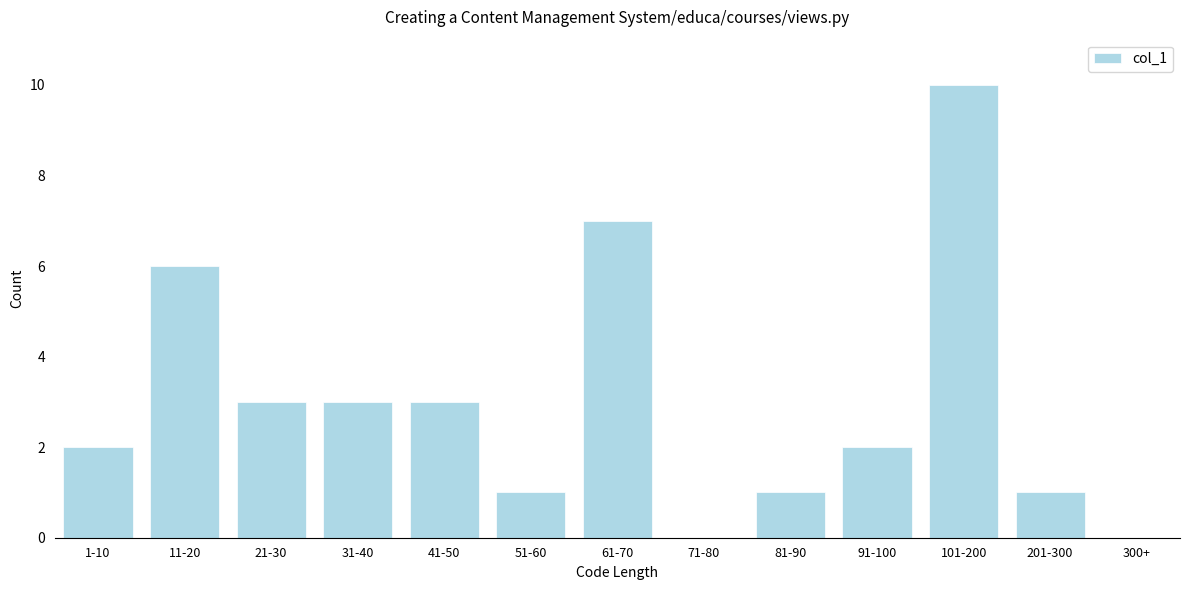

Reading right to left, transcribe all the data shown in this chart.

201-300=1	101-200=10	91-100=2	81-90=1	71-80=0	61-70=7	51-60=1	41-50=3	31-40=3	21-30=3	11-20=6	1-10=2